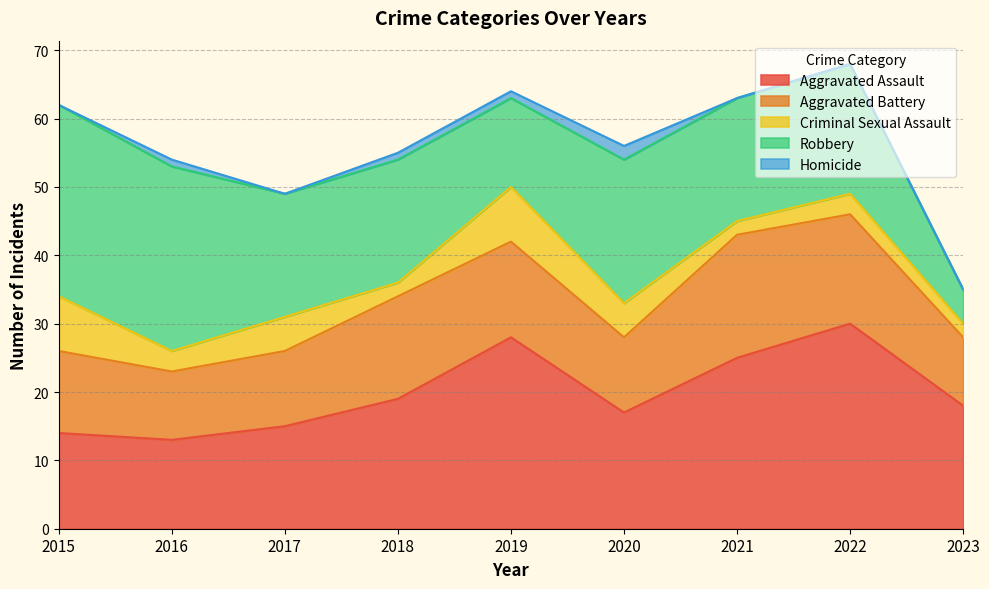

The Robbery series shows 7 at 2020. True or false?

False